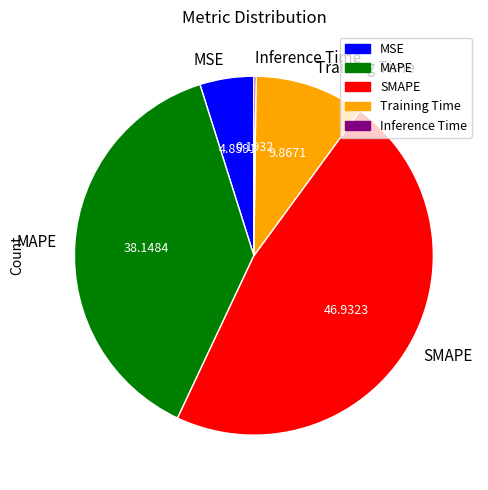

Which slice is the largest?

SMAPE